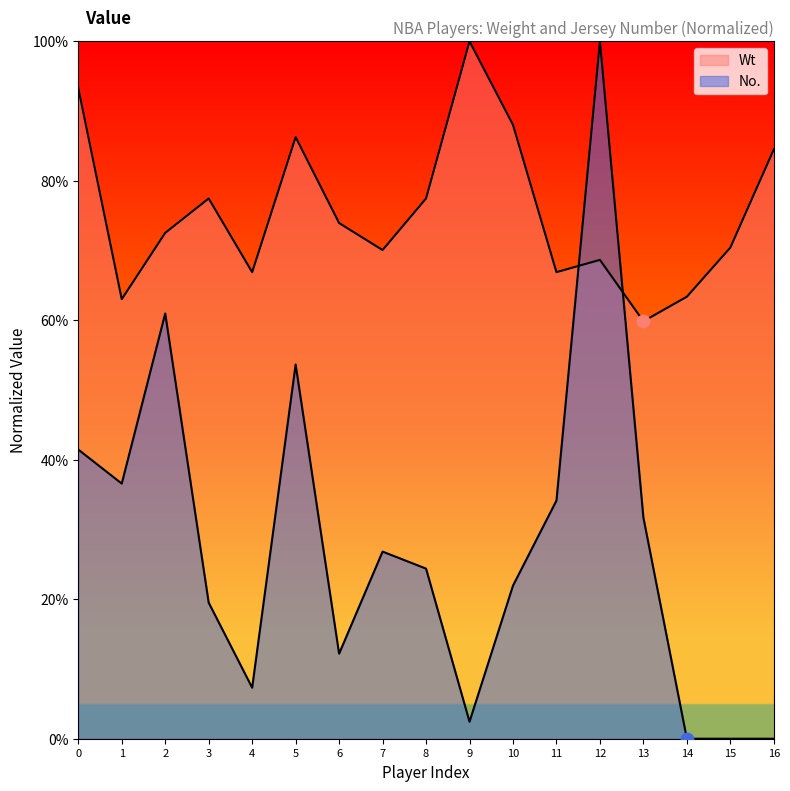

Which series has the widest spread of Y values?

No.